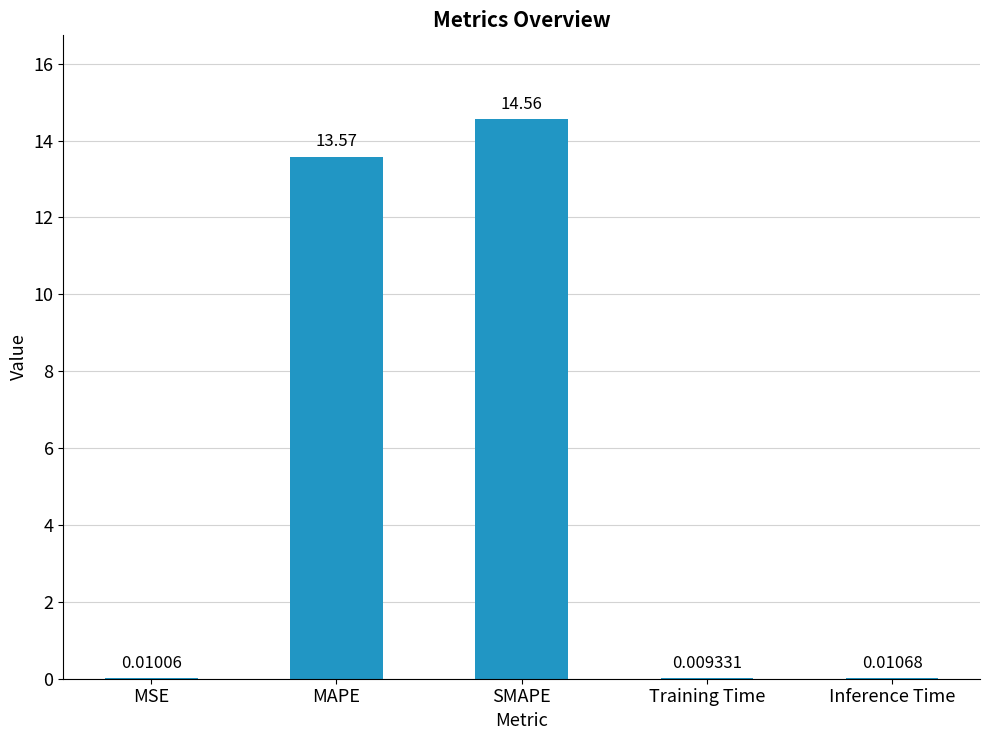

Where is the data nearest to the value 7?

MAPE